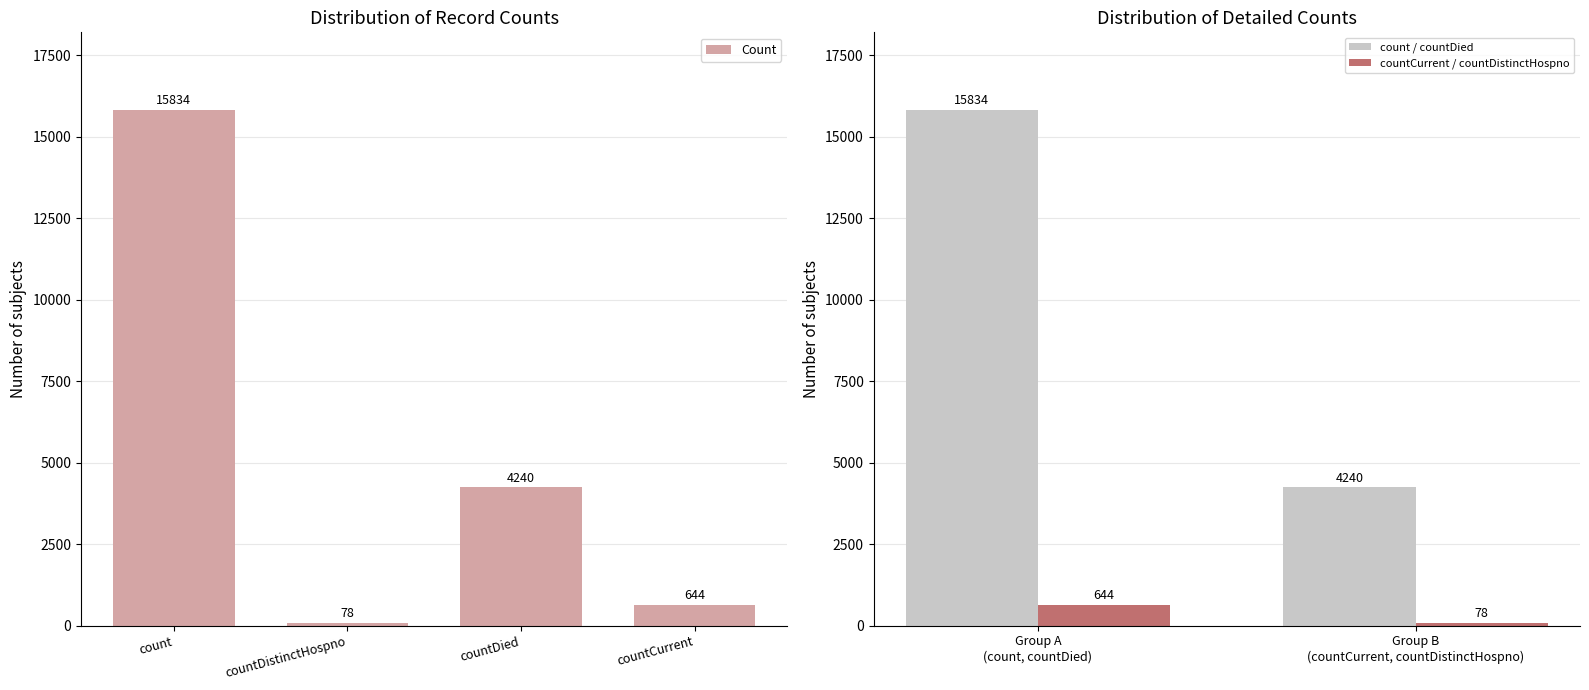

Reading left to right, extract all data points from this chart.

15834	78	4240	644